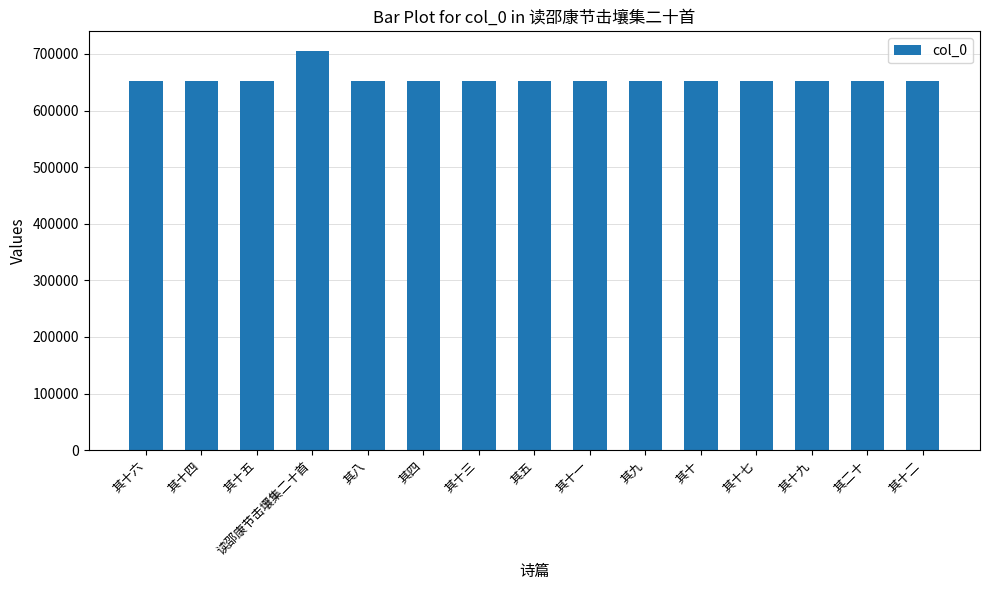

Where does the data first go above 652274?

其十六